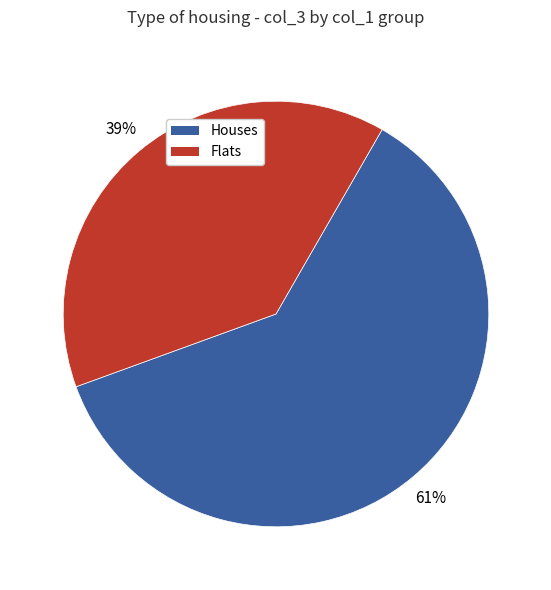

Count the number of slices in the pie.

2